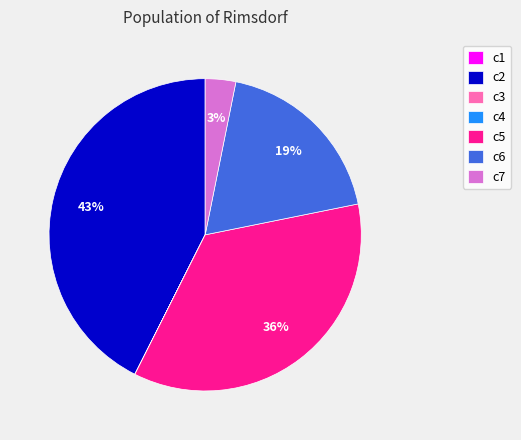

What is the largest slice in the pie chart?

c2